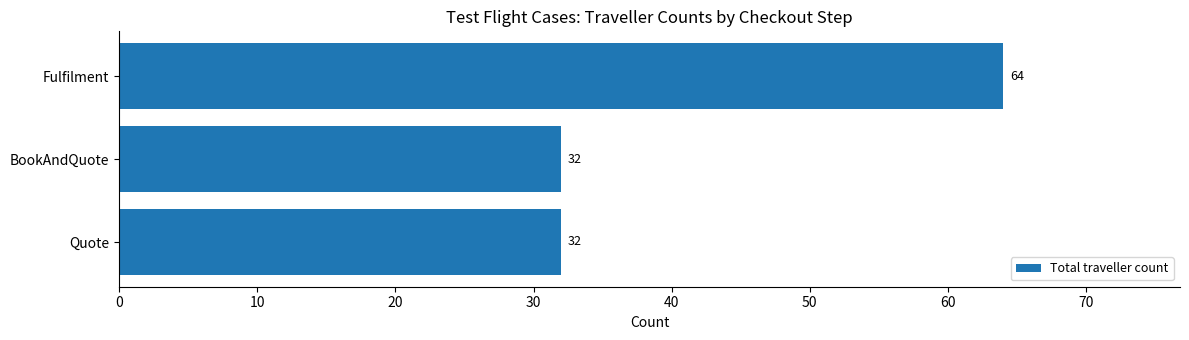

What is the ratio of the value at BookAndQuote to the value at Fulfilment?

0.5